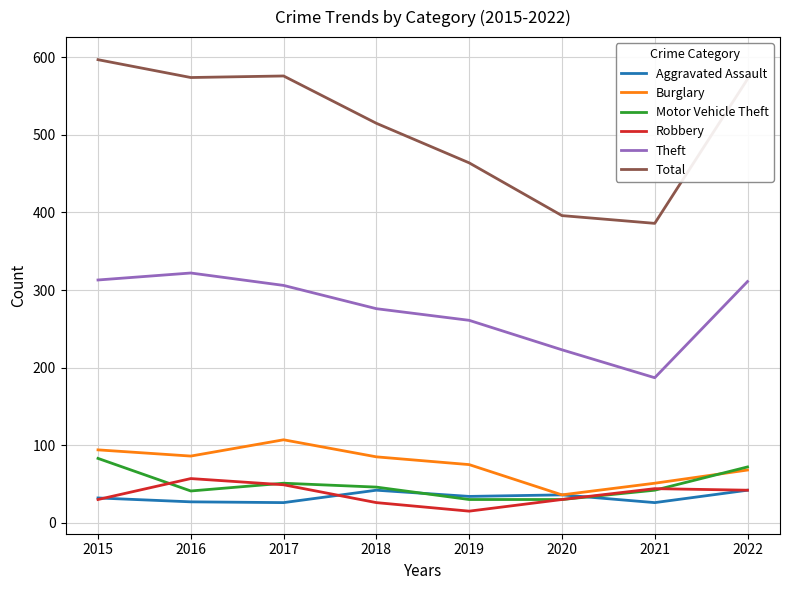

What is the difference between the highest and lowest values at 2015?

567